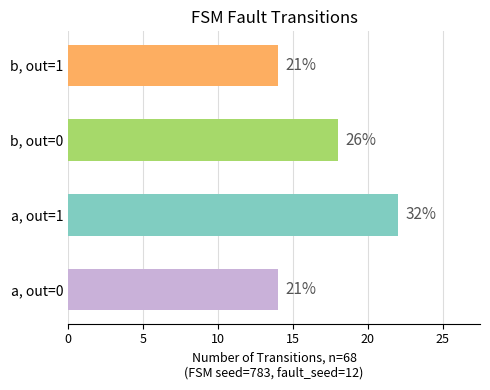

Which category has the lowest value across all series?

output=0, input=a